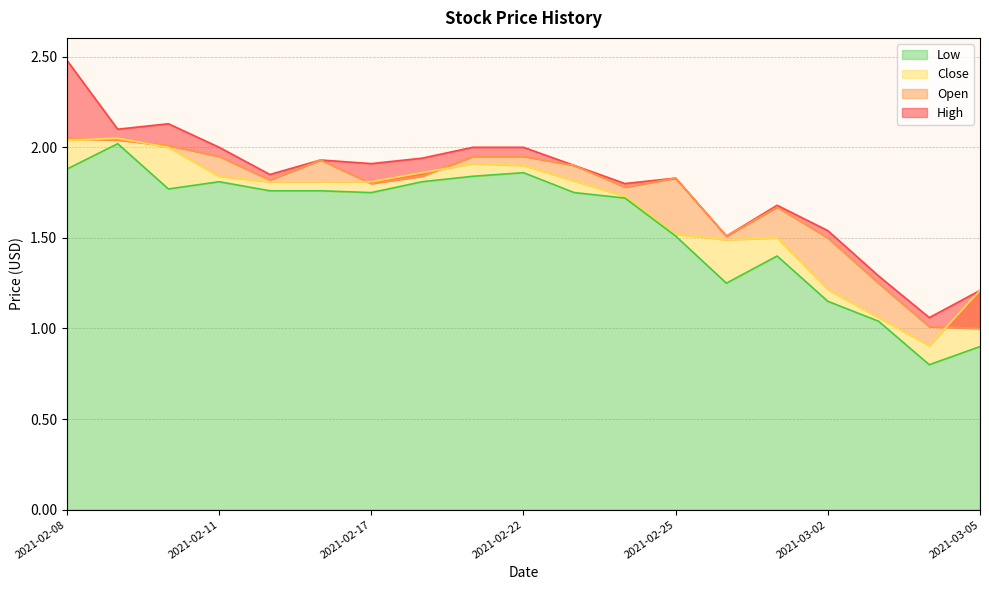

Where does the Low series first go above 1?

2021-02-08